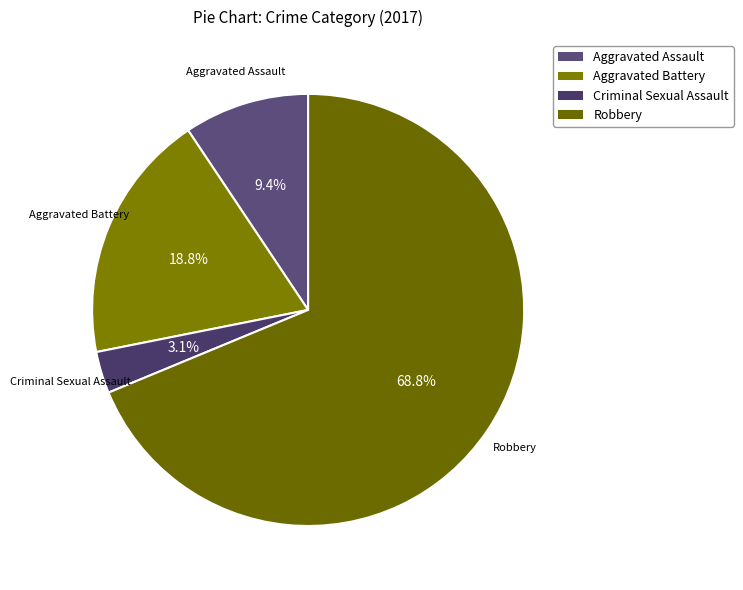

What is the largest slice in the pie chart?

Robbery